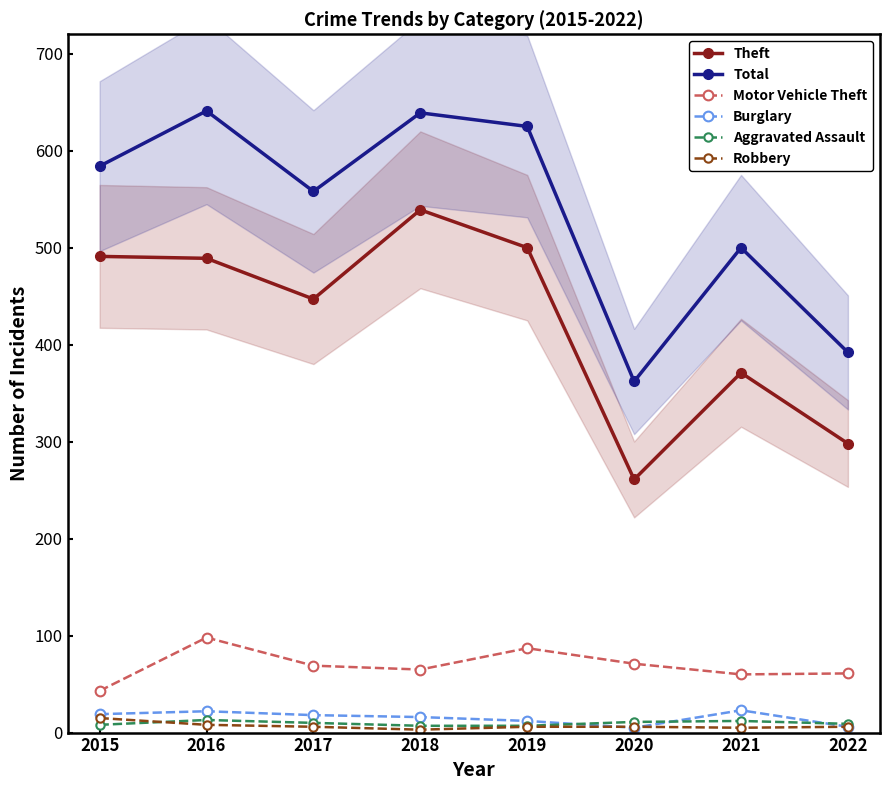

Rank the categories by Aggravated Assault value from lowest to highest.

2018, 2019, 2015, 2022, 2017, 2020, 2021, 2016